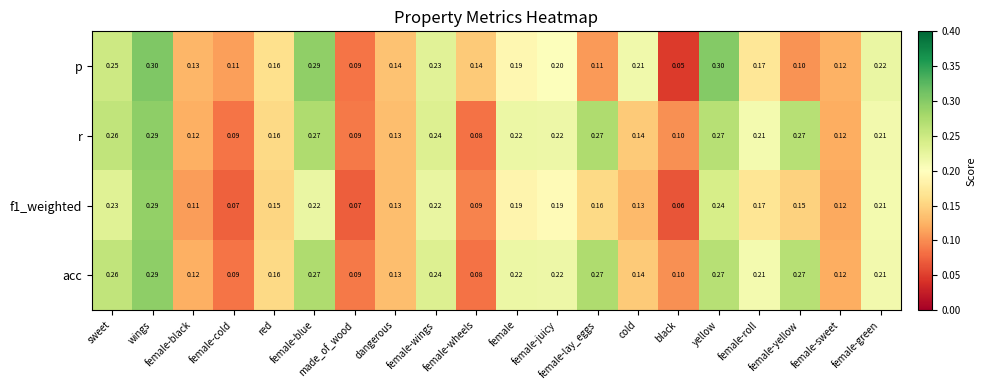

Which series has the widest spread of values?

p